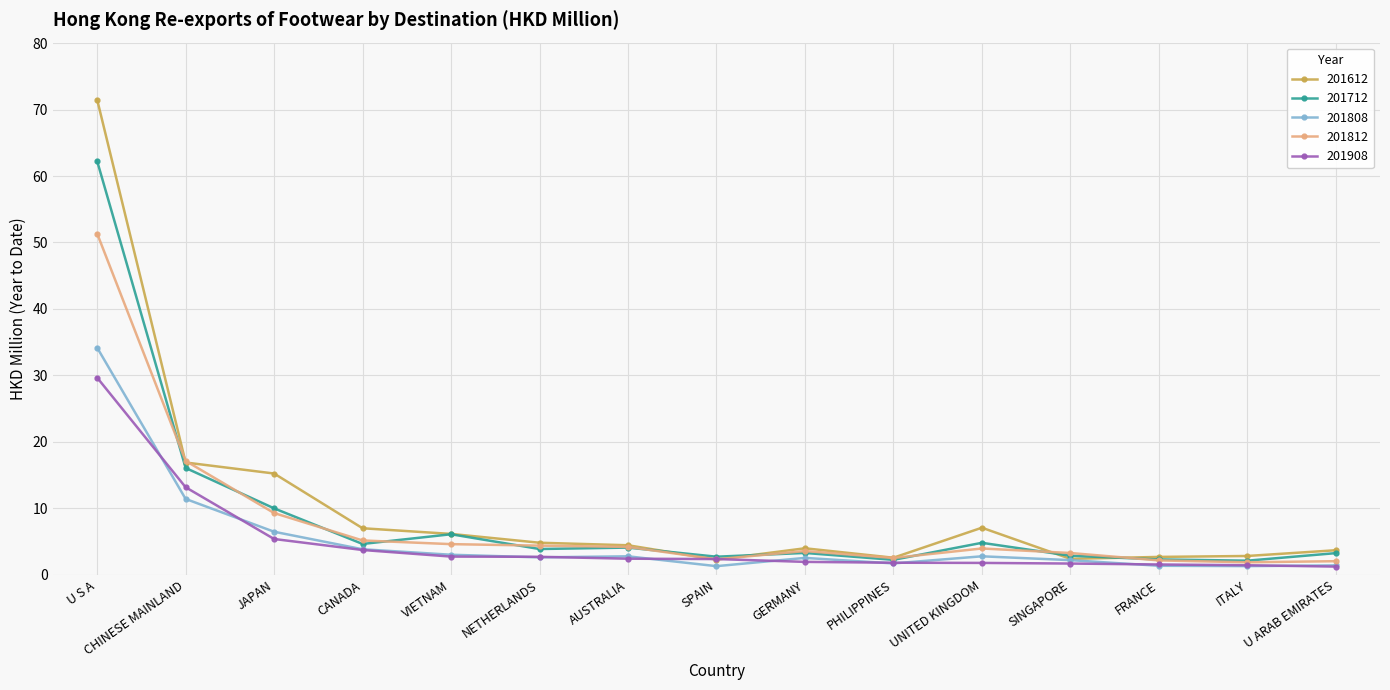

What are all the series names shown in the legend?

201612, 201712, 201808, 201812, 201908